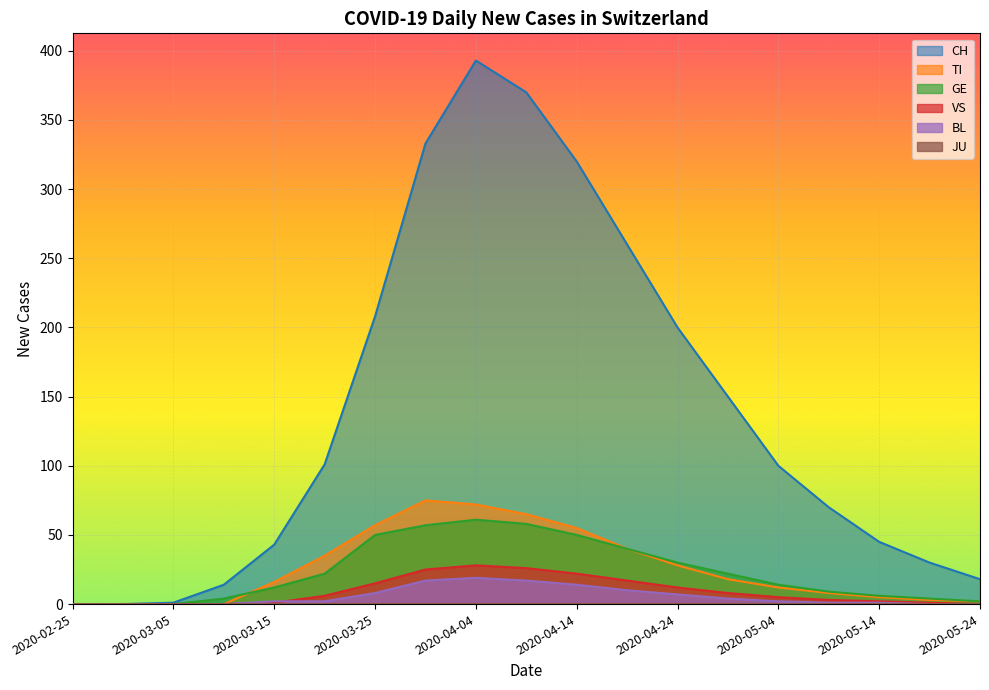

In TI, how many points are higher than both neighbors (excluding endpoints)?

1